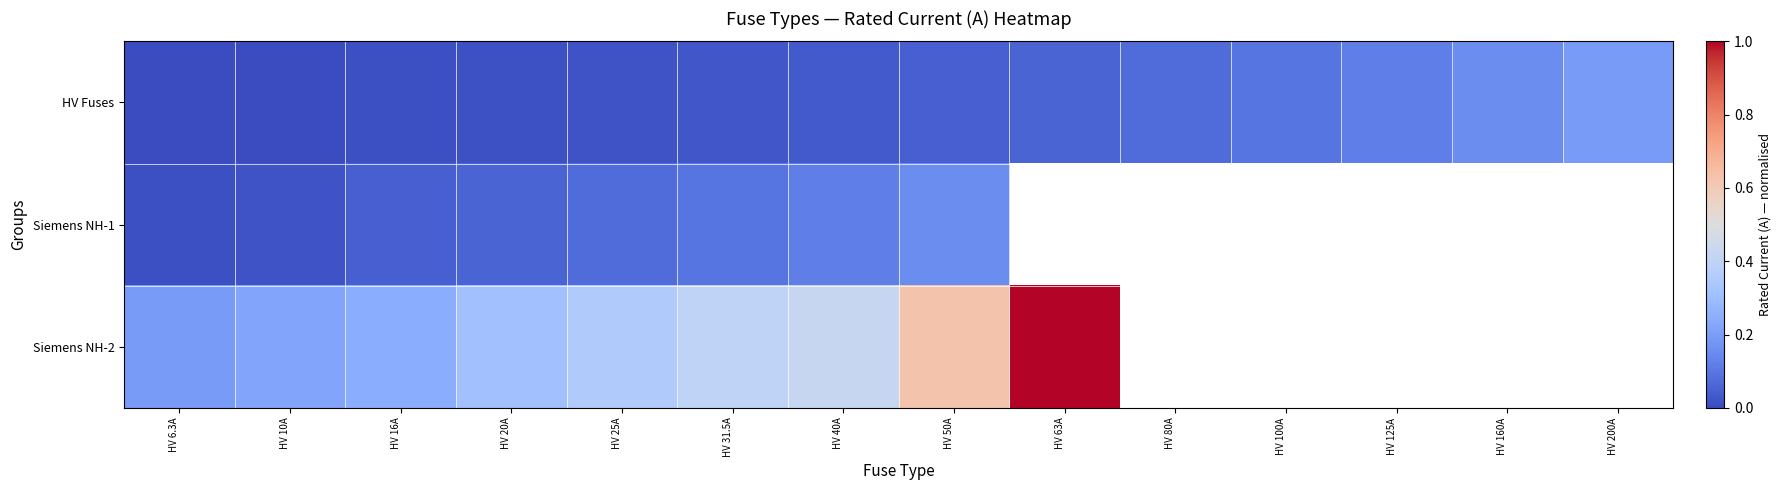

What is the total value across all series at HV 31.5A?

0.5